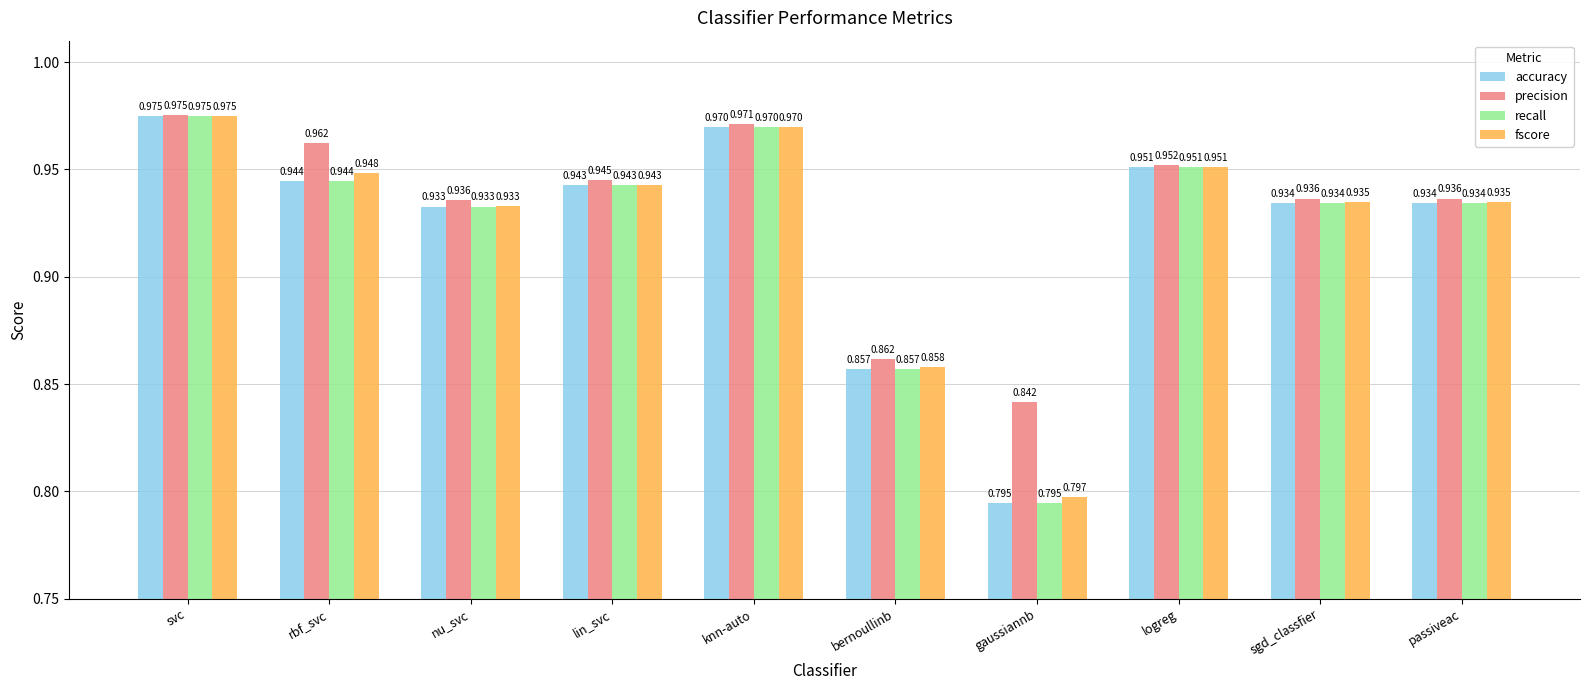

At which category is the sum across all series the highest?

svc